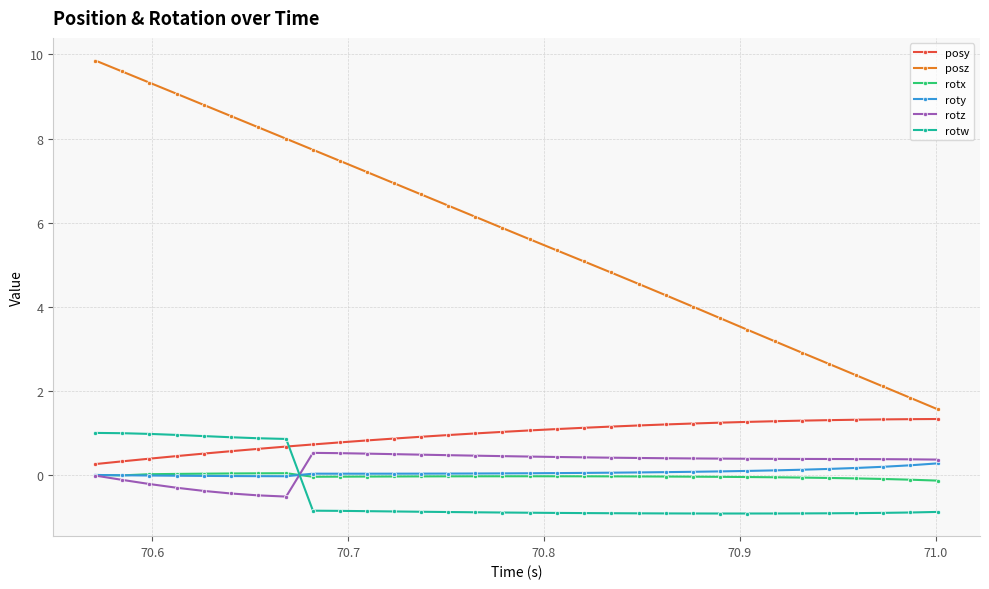

Count the number of categories in the chart.

32